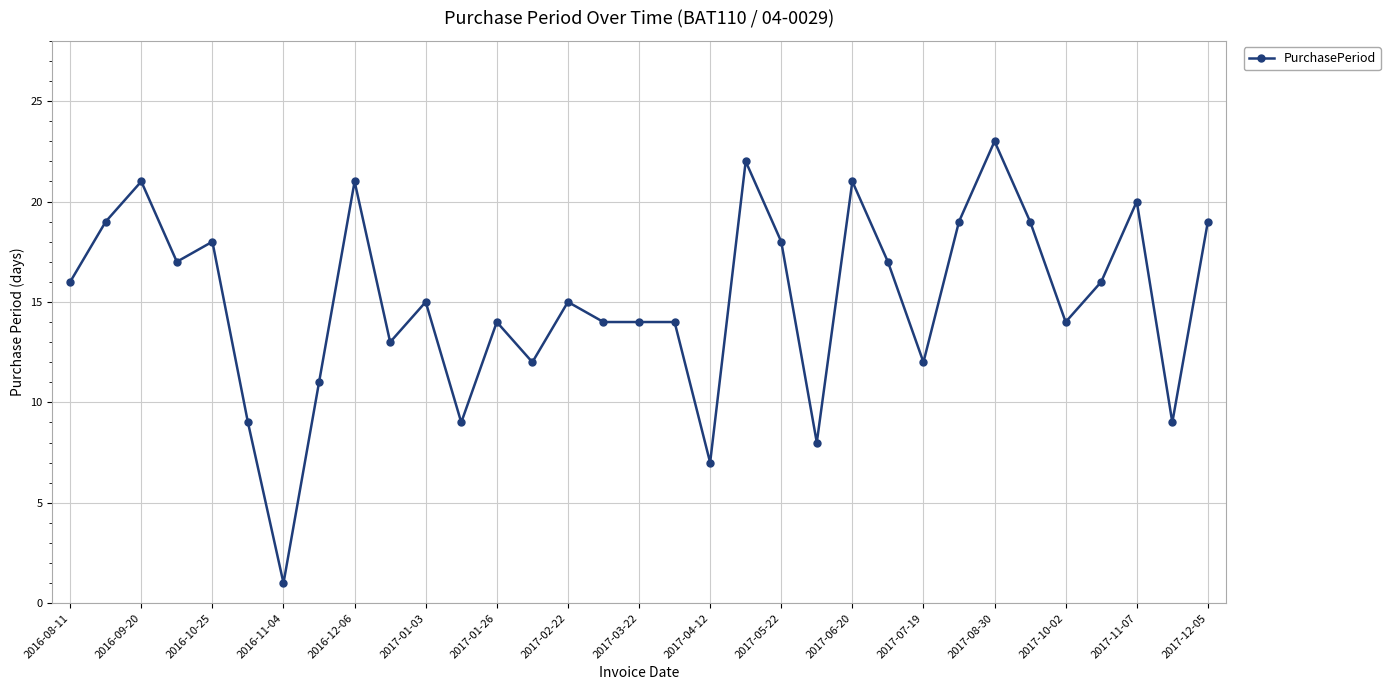

What is the value of the 33rd point from the left?

19